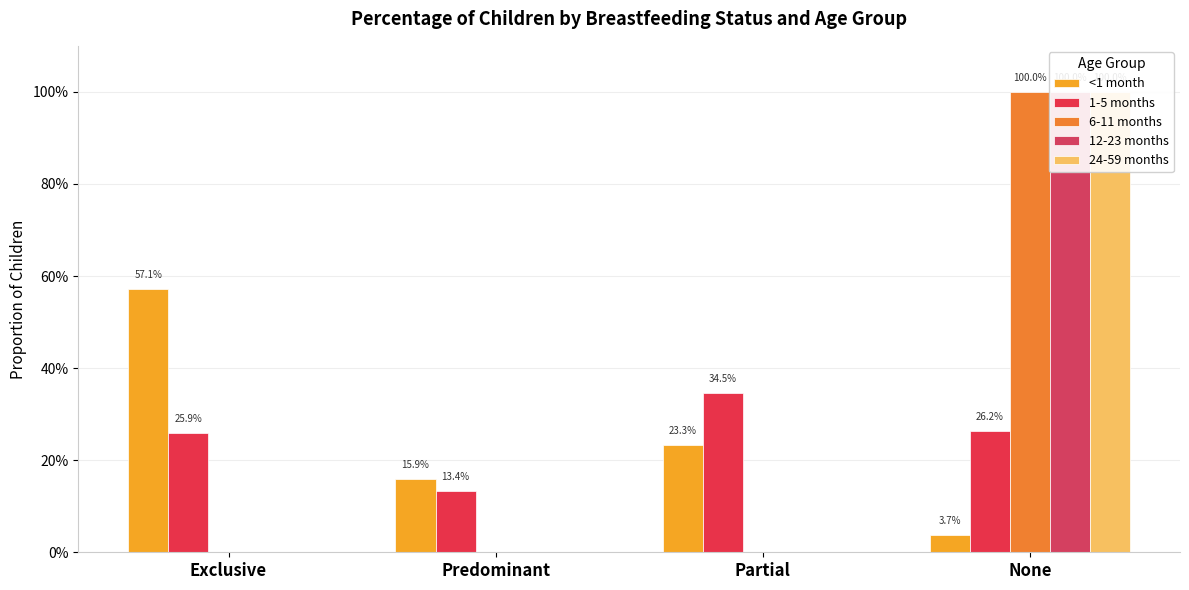

What is the sum of all 1-5 months values?

1.0